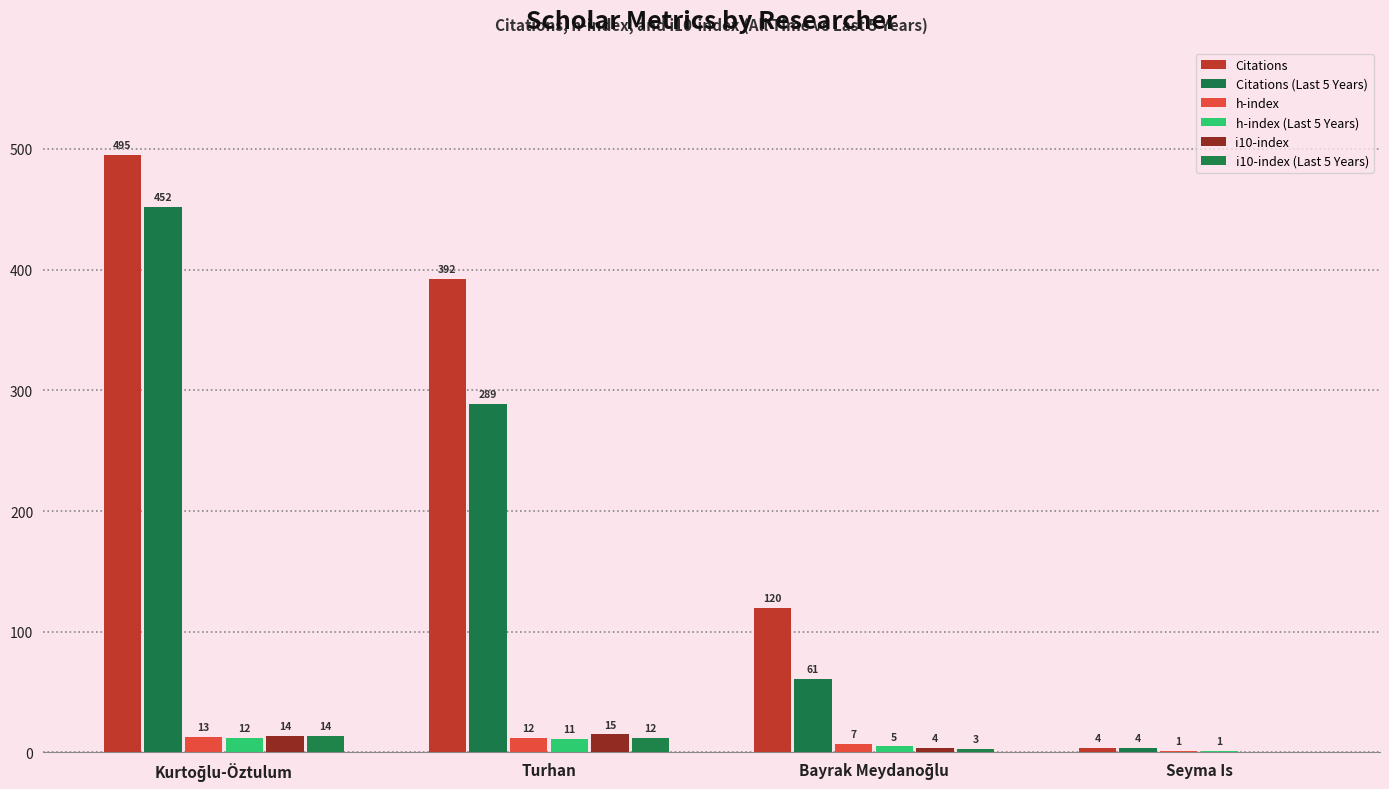

Are the bars horizontal?

No